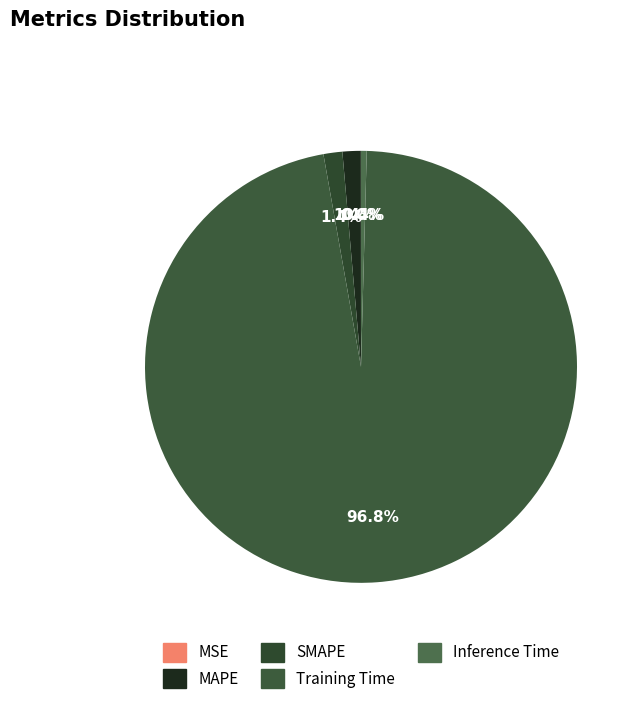

Which slice represents more than half of the pie?

Training Time